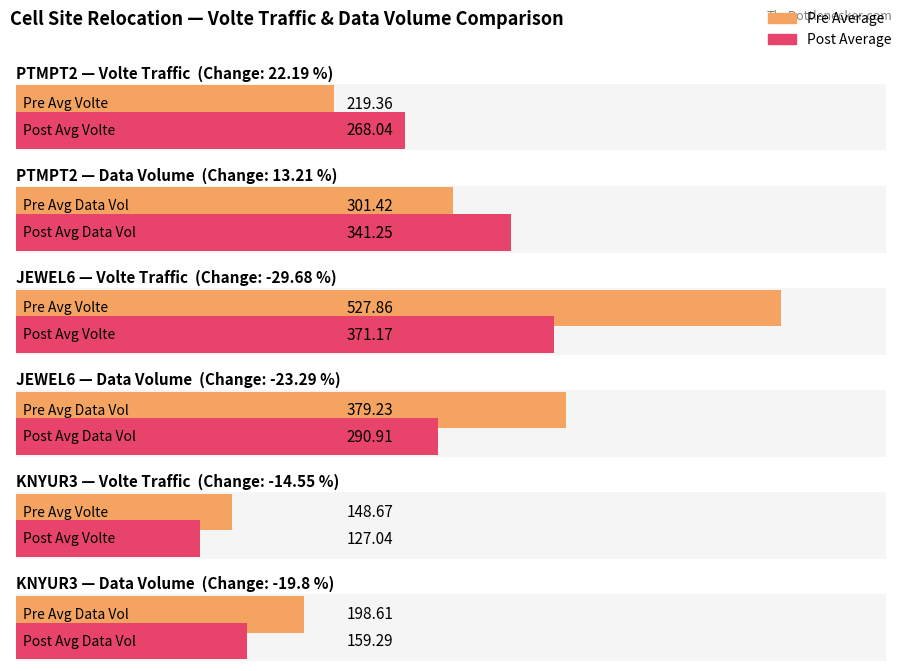

Rank the categories by Post_Data_Volume_AVG value from lowest to highest.

KNYUR3, JEWEL6, PTMPT2